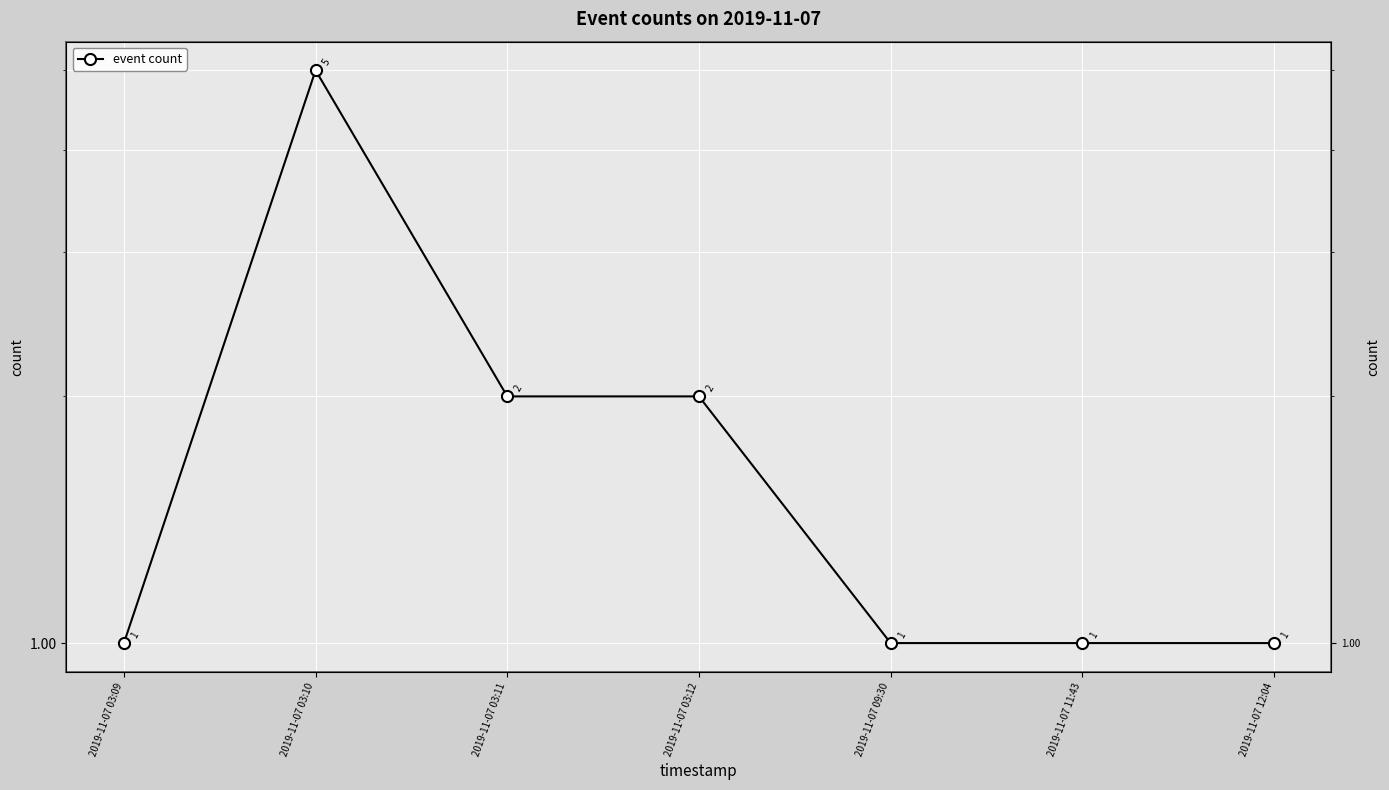

How many categories are shown in the chart?

7